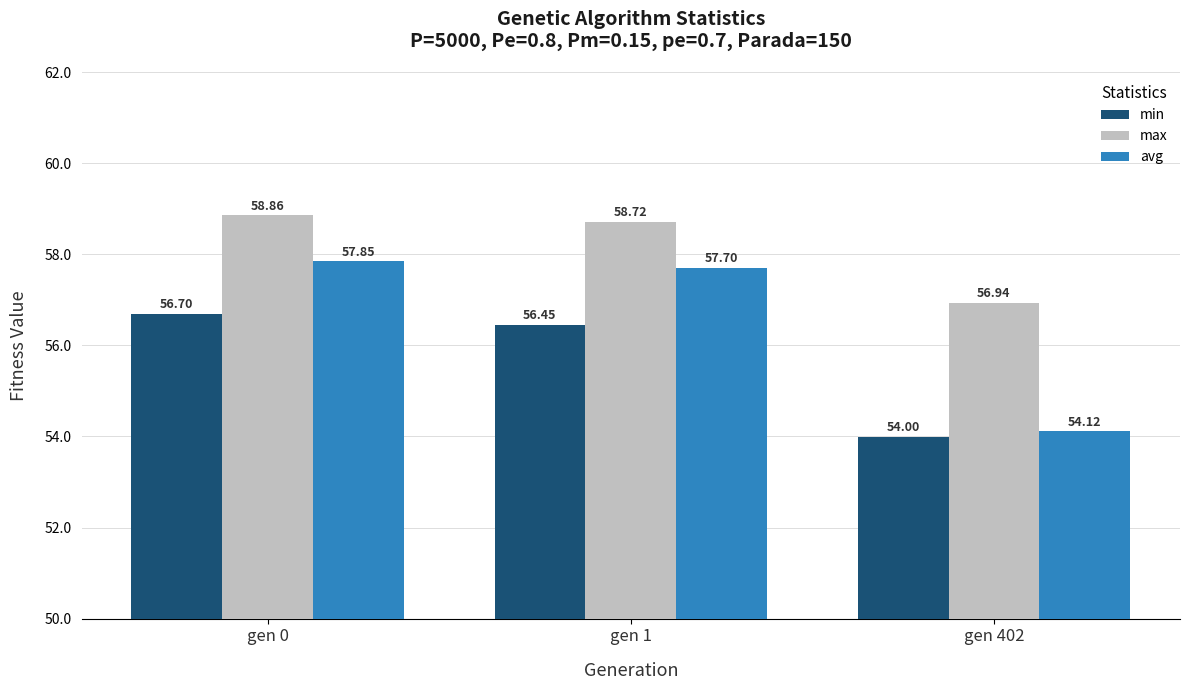

The avg series shows 57.8 at gen 0. True or false?

True